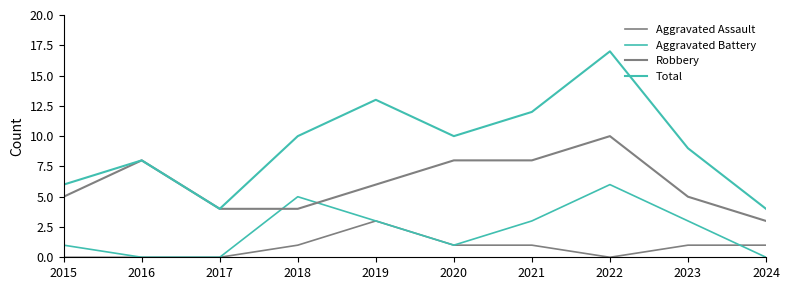

Which category has the lowest value in the Aggravated Battery series?

2016